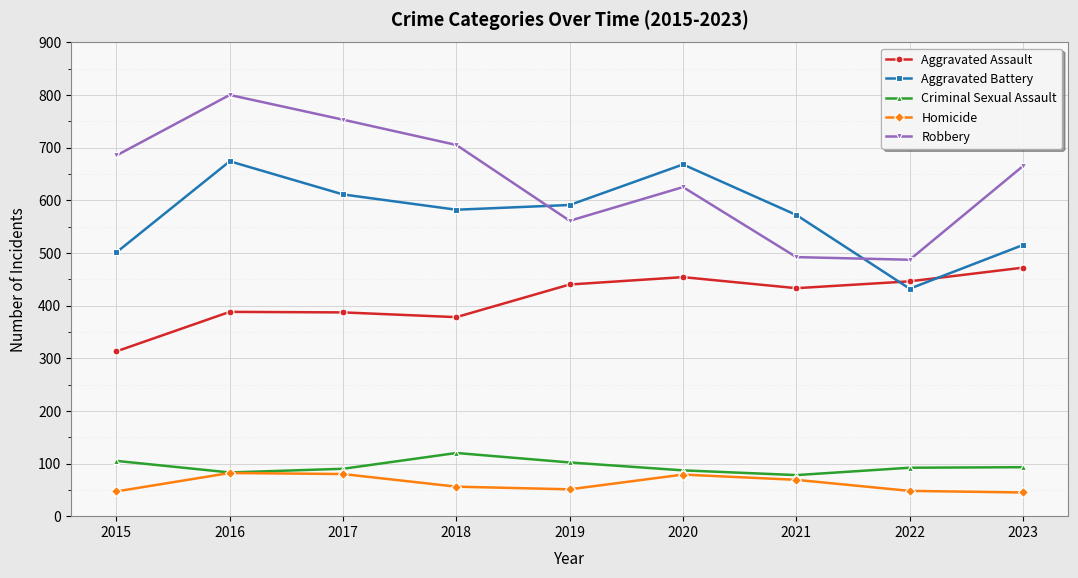

What is the sum of all Aggravated Battery values?

5146